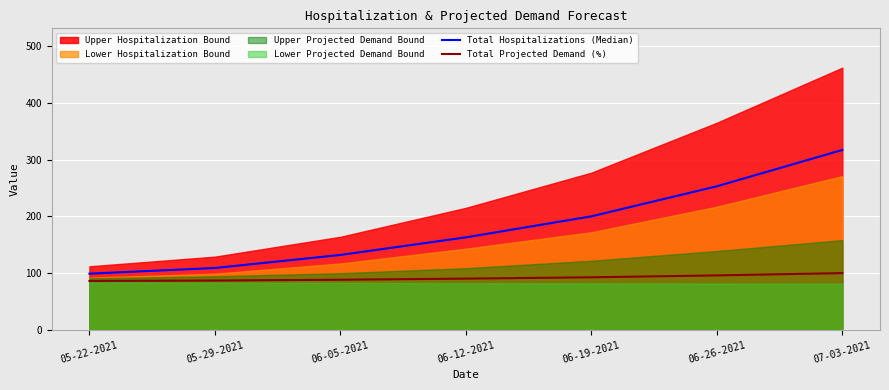

What is the label of the 5th point from the right?

06-05-2021